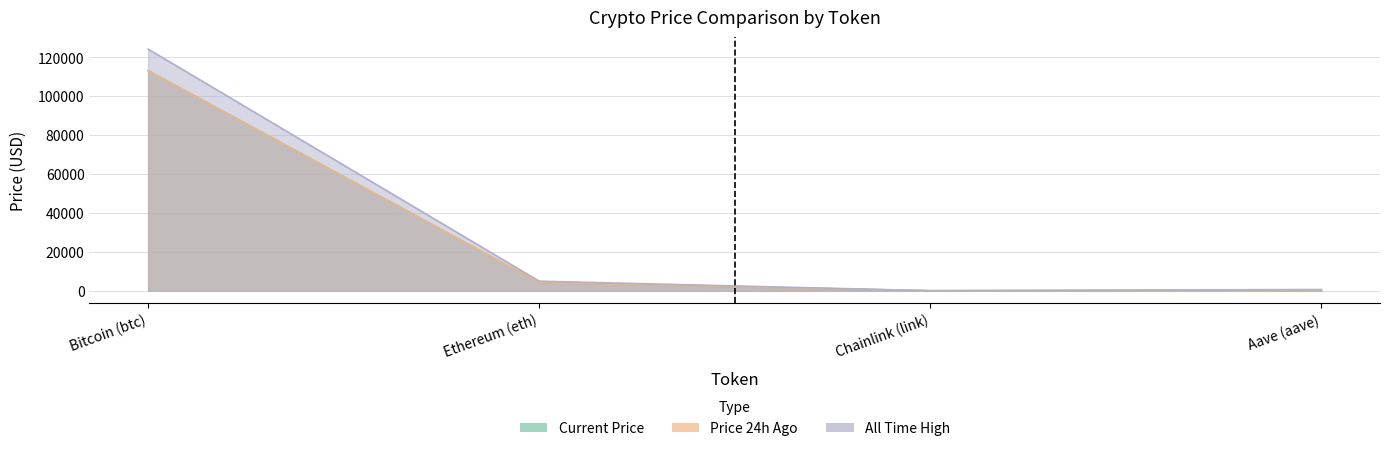

What is the difference between the allTimeHigh values at Aave (aave) and Ethereum (eth)?

4284.4